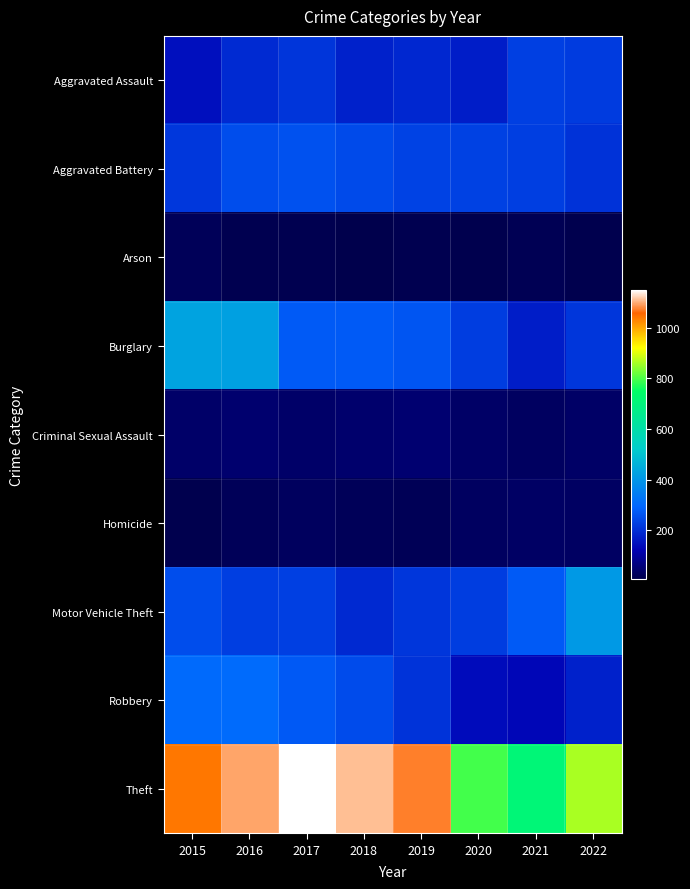

Which category has the lowest value across all series?

2018